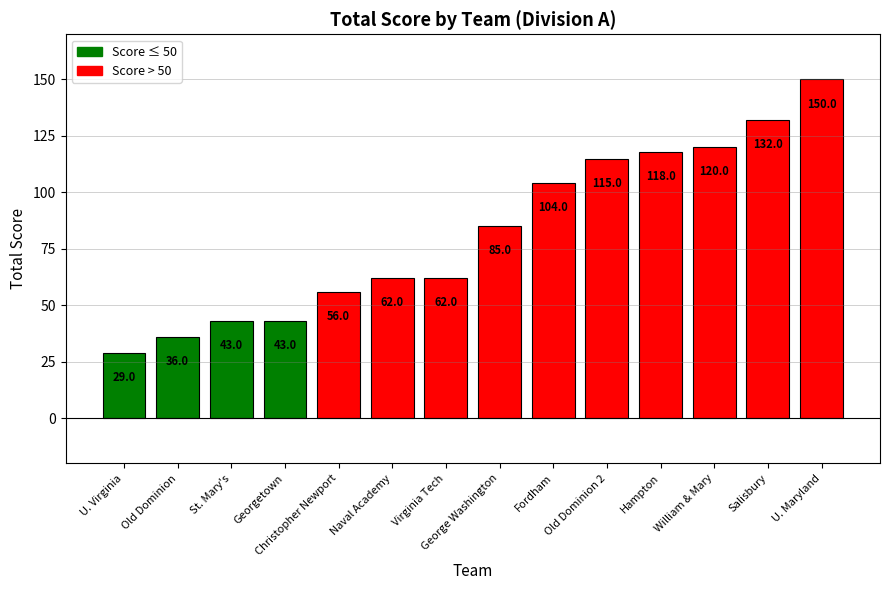

True or false: the data shows 29 at U. Virginia.

True